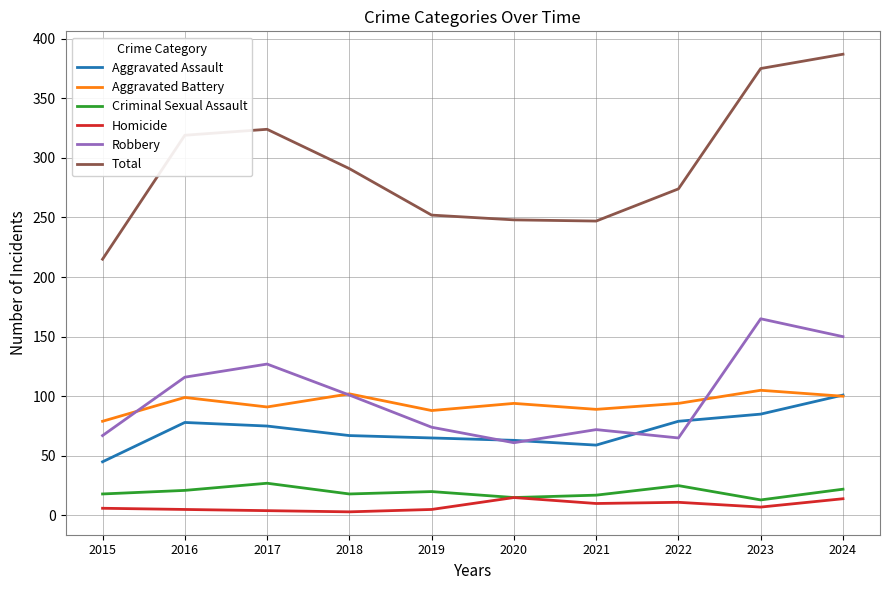

True or false: Robbery has a value of 150 at 2024.

True